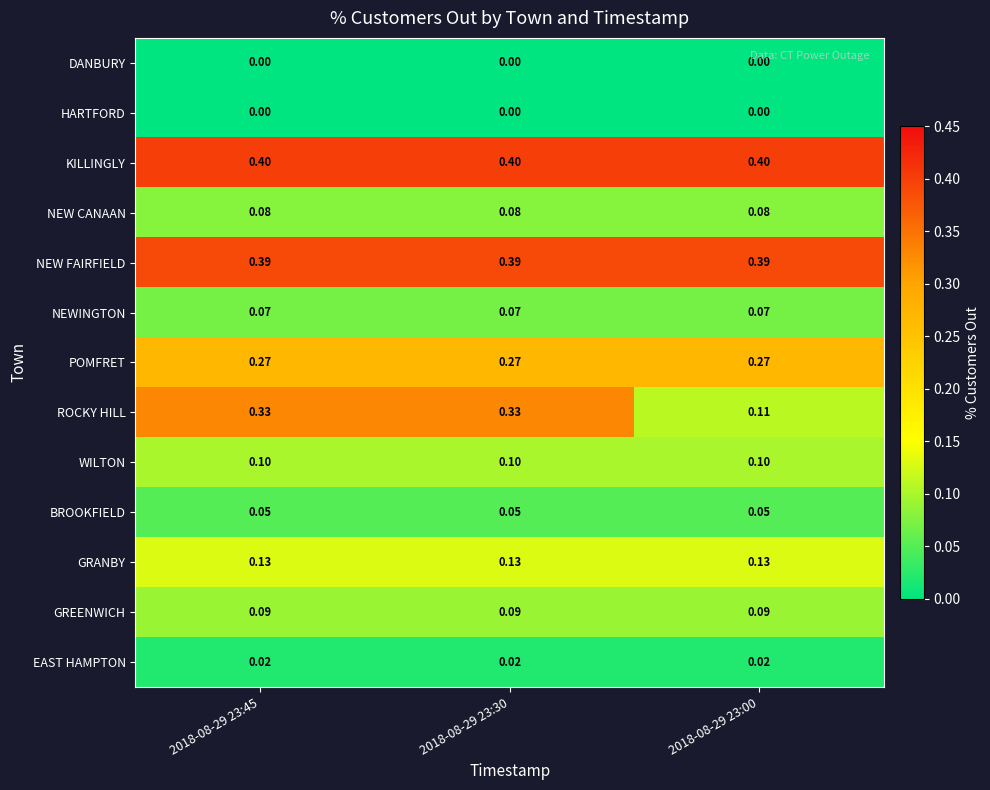

Which series has the widest spread of values?

ROCKY HILL